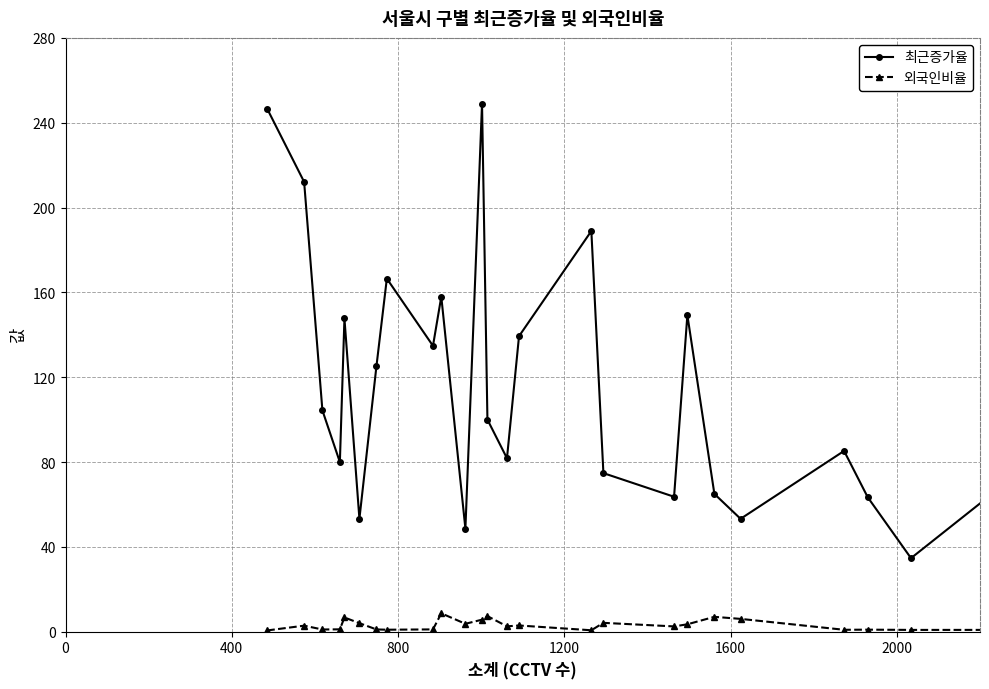

True or false: 최근증가율 and 외국인비율 intersect in this chart.

False